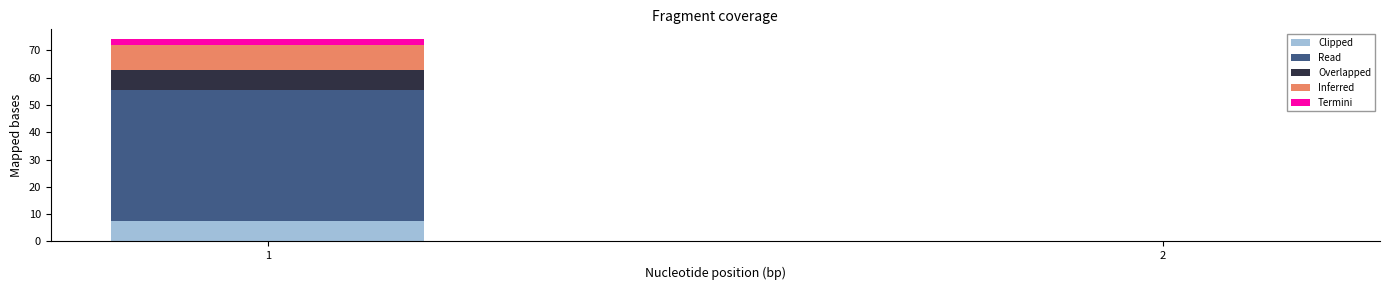

What is the total value across all series at 1?

74.0